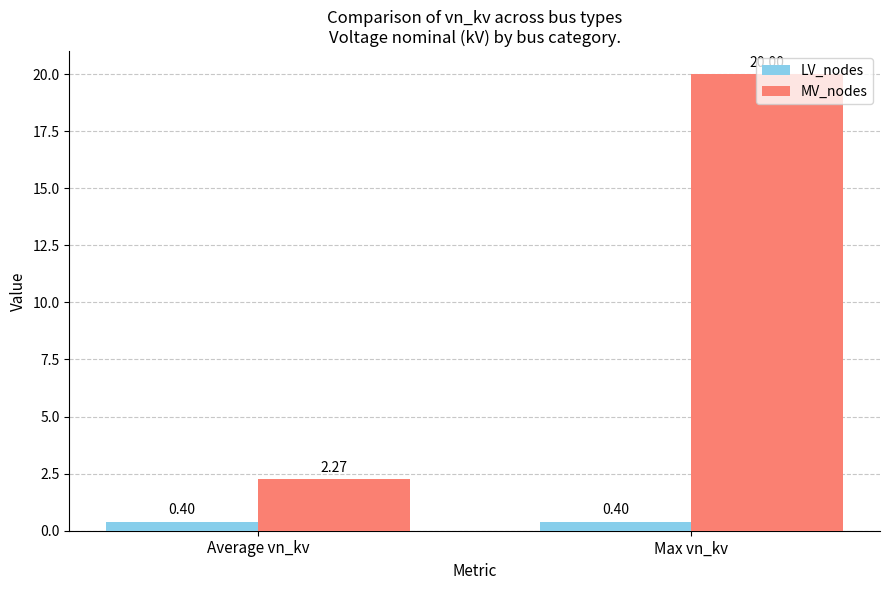

Are the bars horizontal?

No